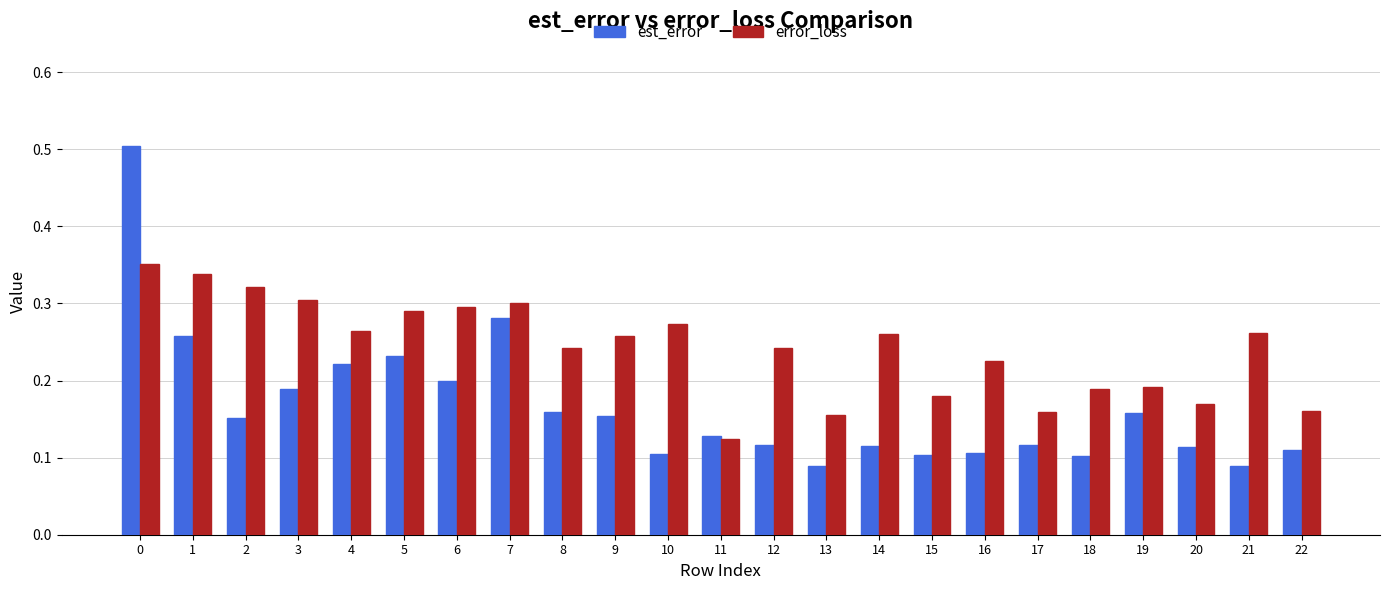

At which label is error_loss closest to 0?

11